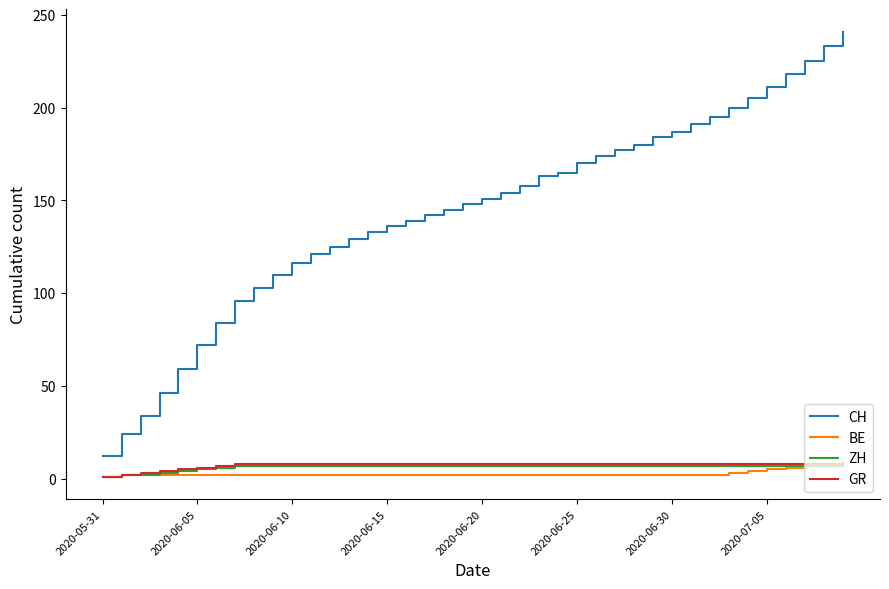

Which series has the widest spread of values?

CH